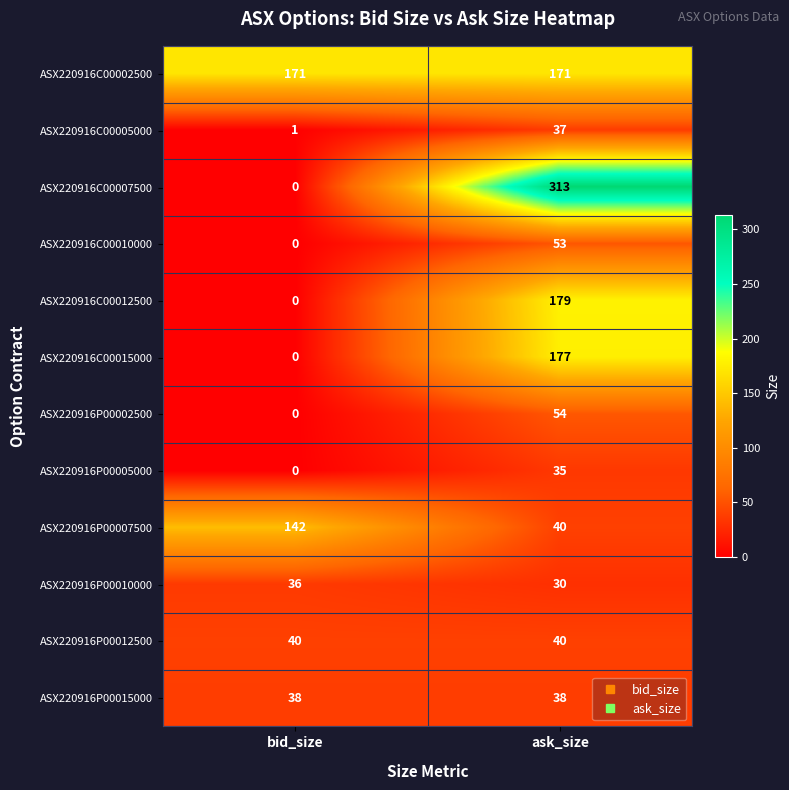

Is it true that ASX220916P00012500 equals 25 at bid_size?

False